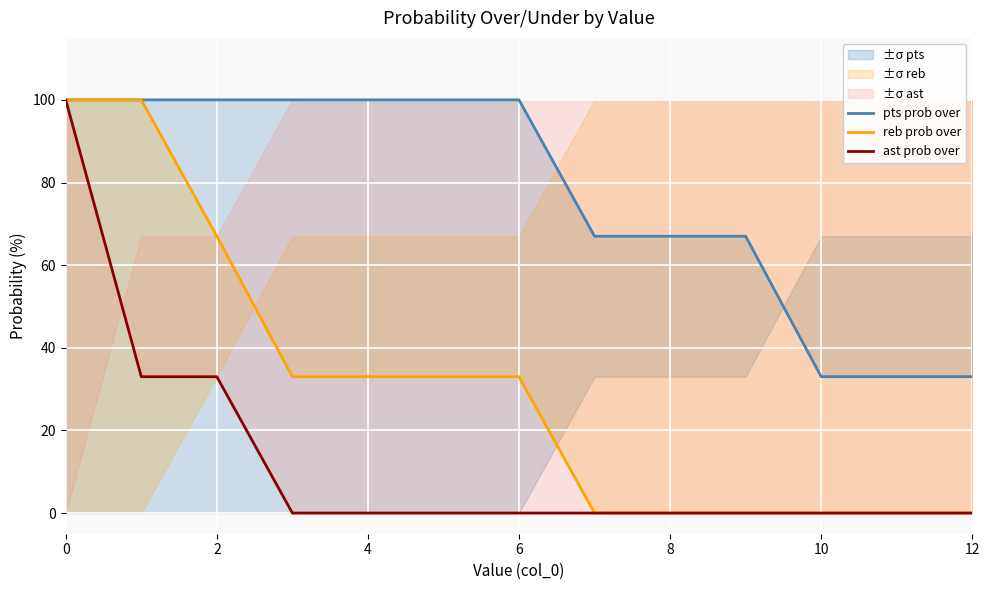

Rank the series by their average value, from highest to lowest.

pts prob over, reb prob over, ast prob over